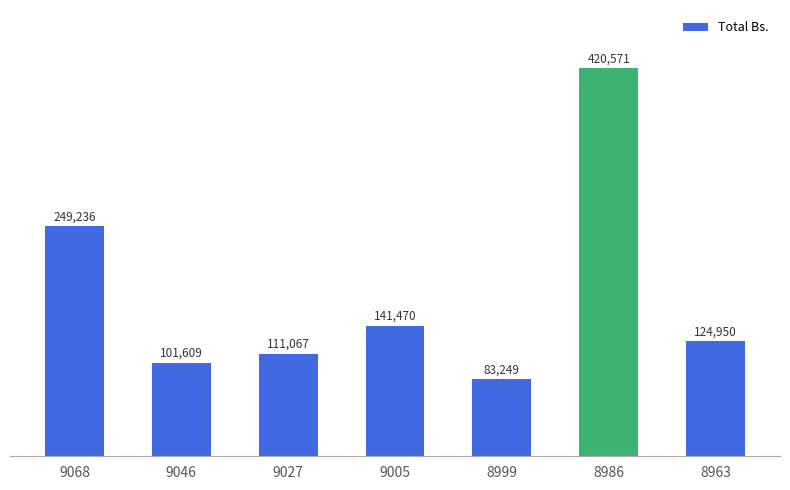

Does the chart contain any negative values?

No